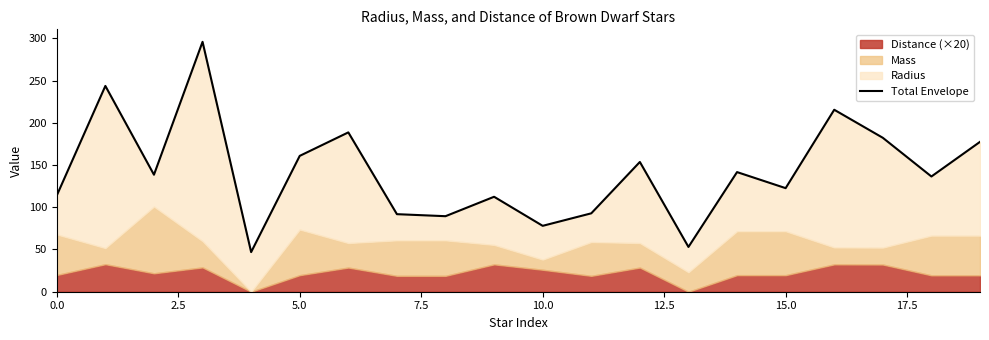

What is the difference between the maximum and minimum values?

248.9